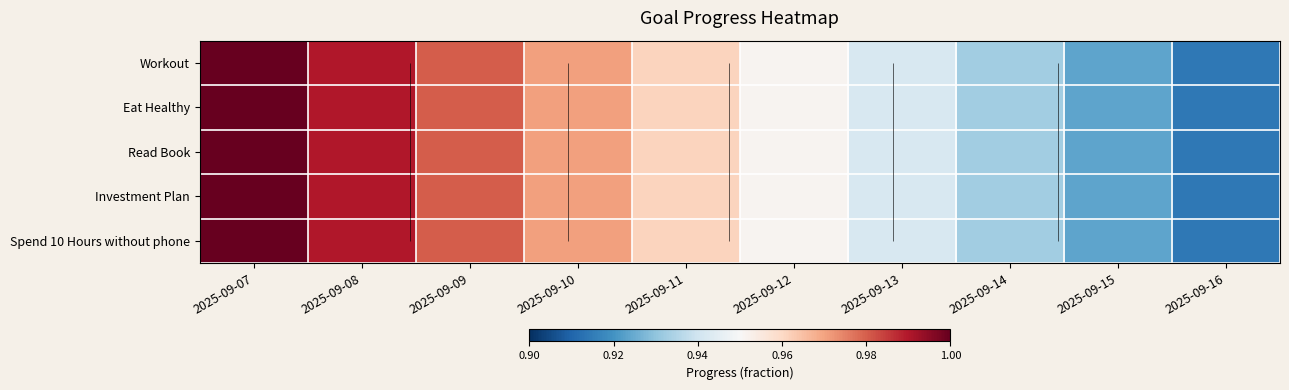

At which label is Investment Plan closest to 0?

2025-09-16